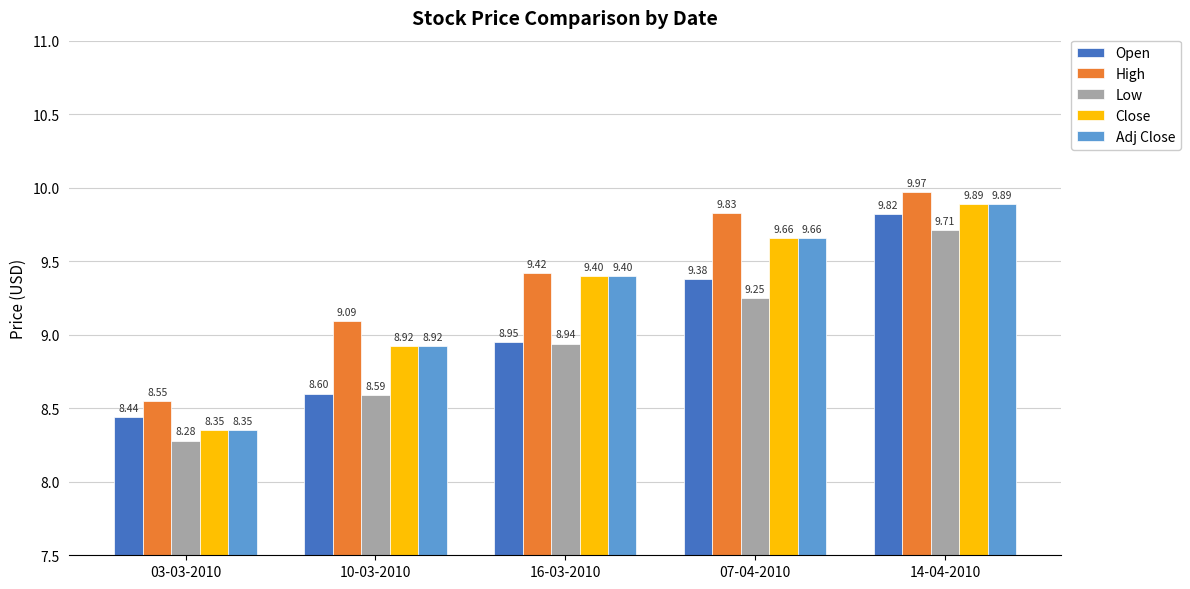

Where is Open nearest to the value 9?

16-03-2010